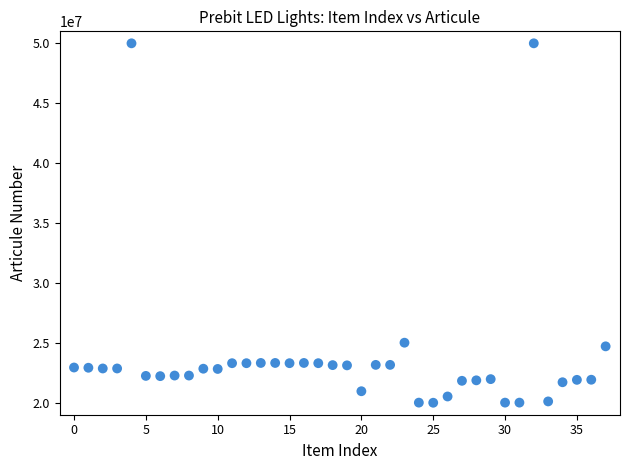

What is the range of Y values (max minus min)?

29999800